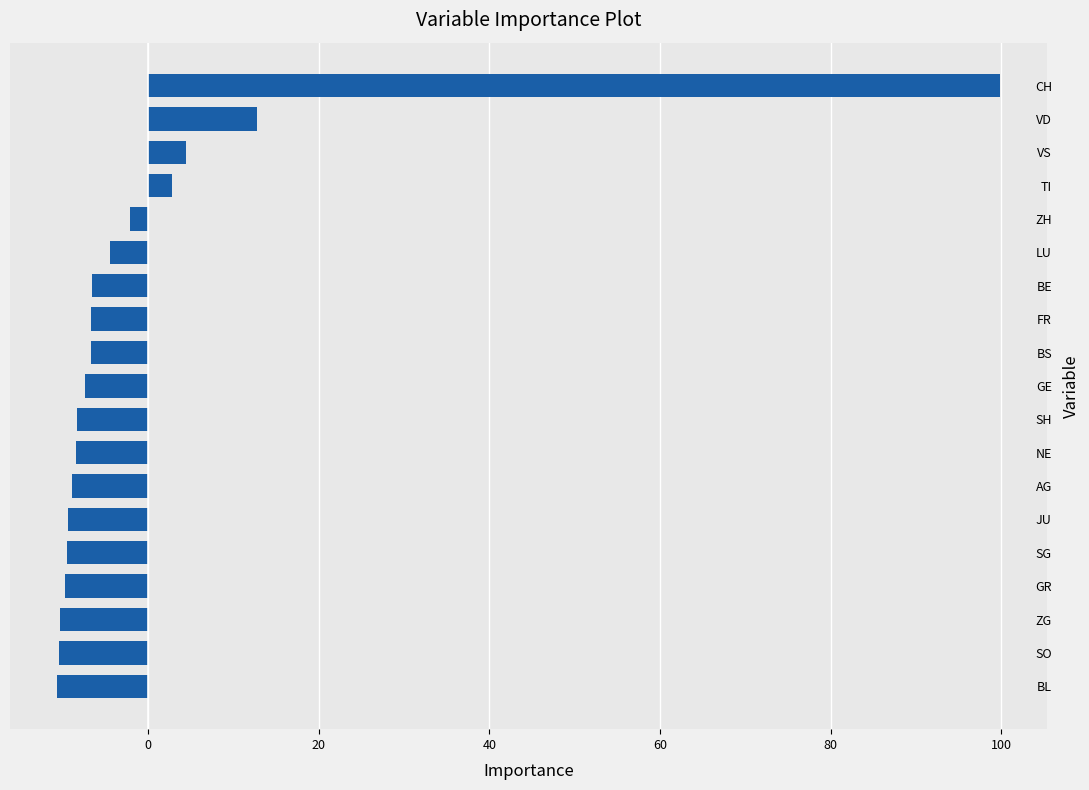

What is the smallest value displayed?

-10.7